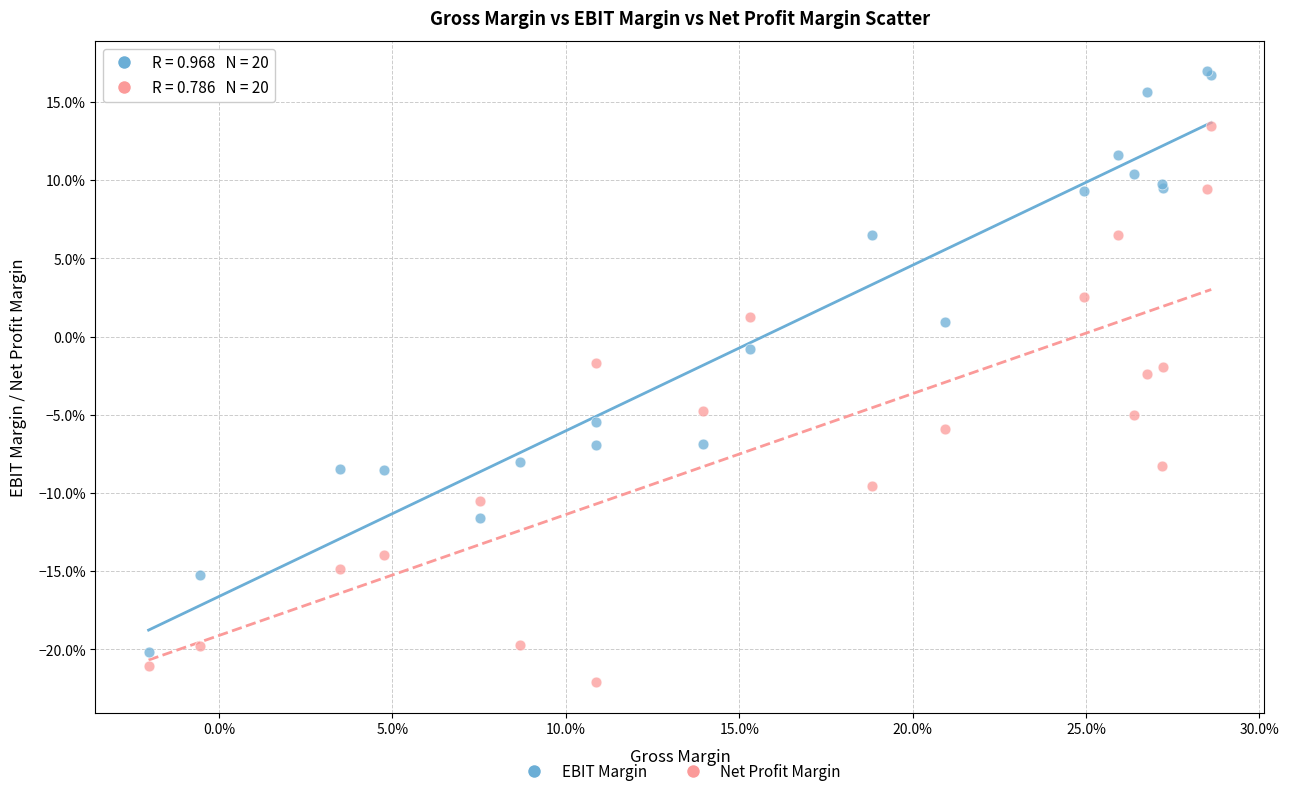

What are all the series names shown in the legend?

EBIT Margin, Net Profit Margin